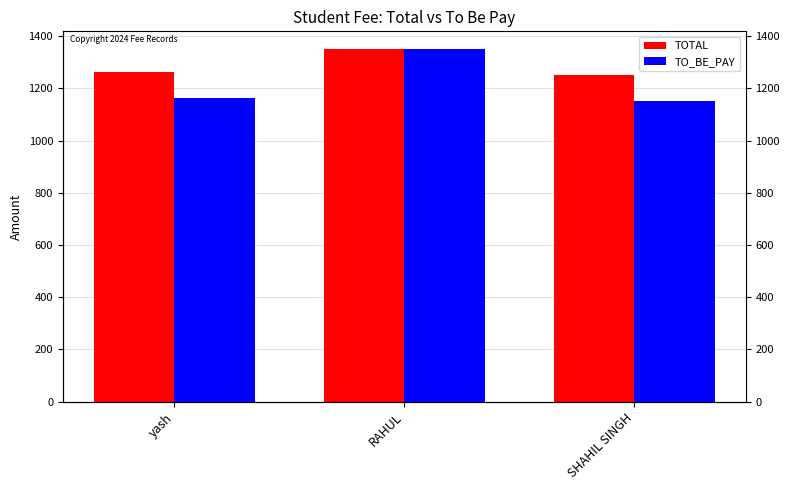

The value of TOTAL at yash is 1263.3. True or false?

True